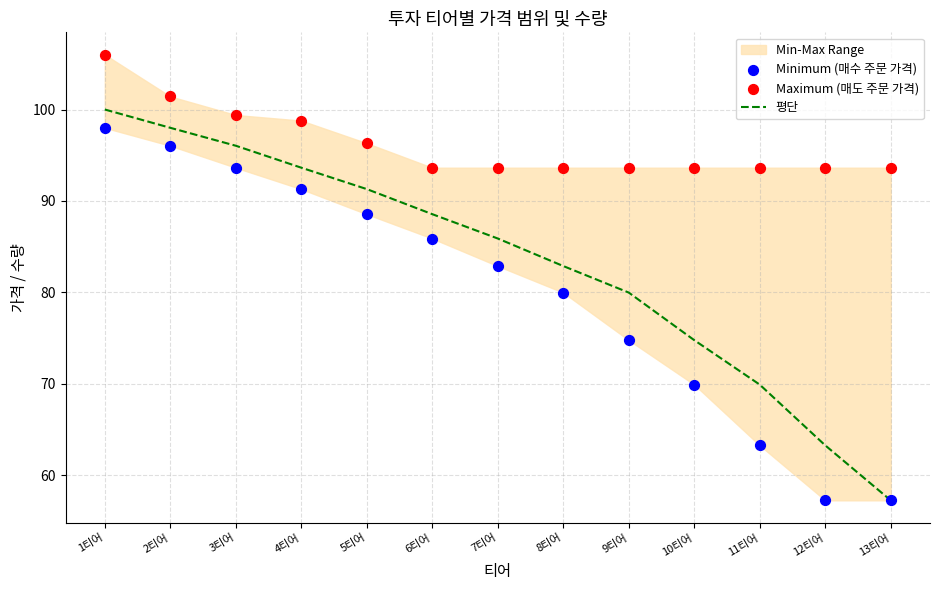

Is the value of Minimum (매수 주문 가격) at 3티어 greater than the value of 평단 at 7티어?

Yes